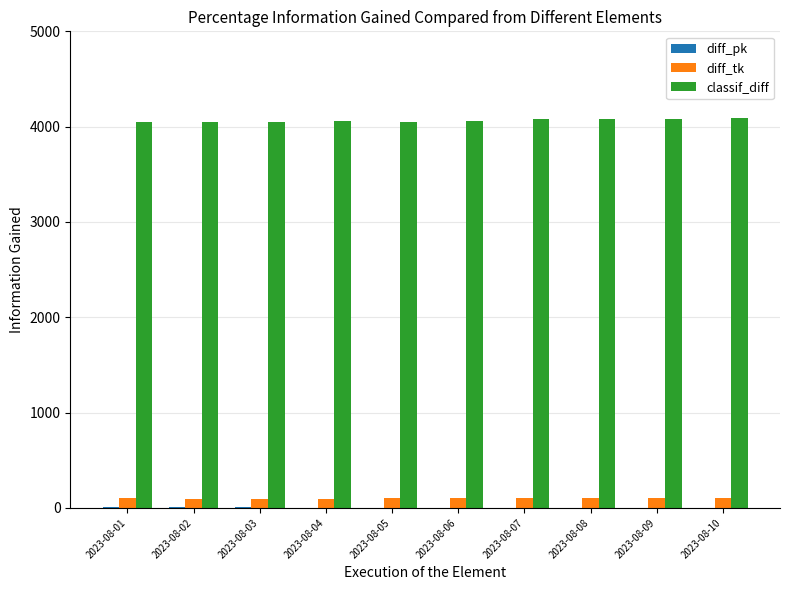

Is the value of classif_diff at 2023-08-05 greater than the value of diff_tk at 2023-08-03?

Yes